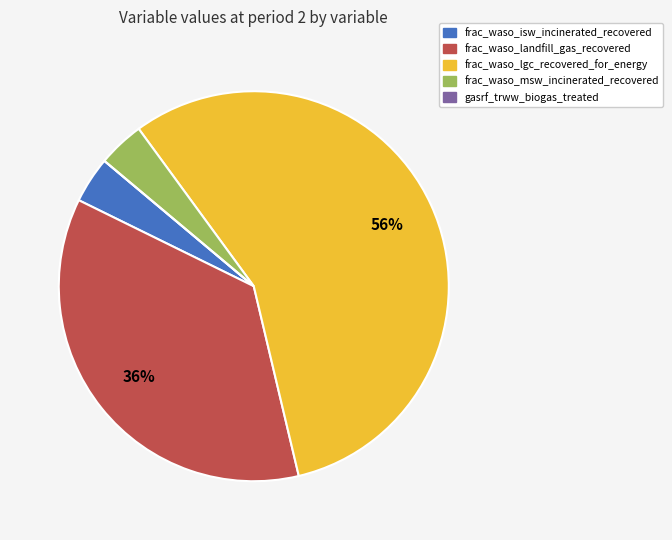

Is there any slice that represents more than half of the pie?

Yes